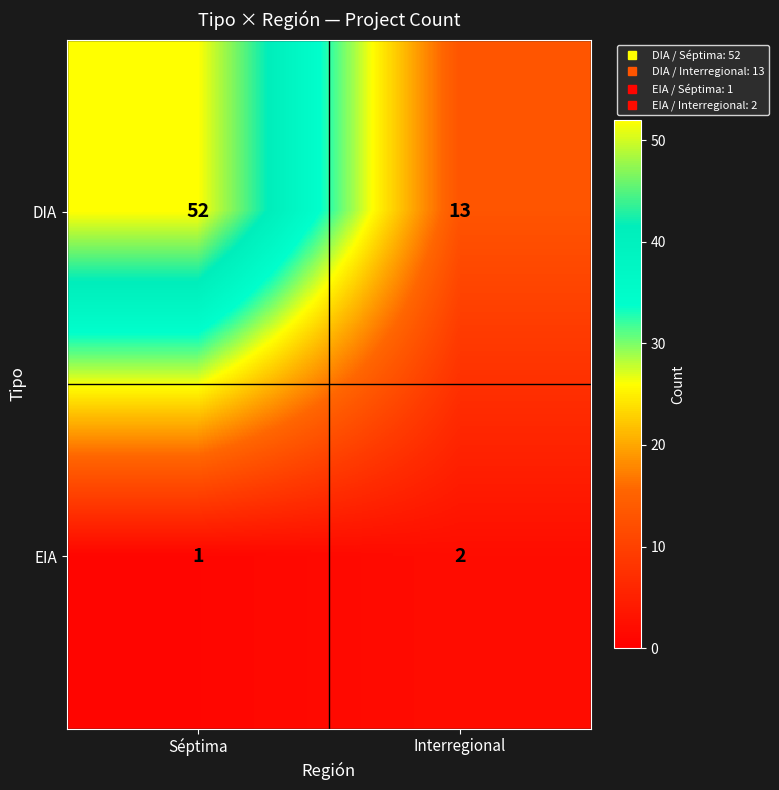

Which series has the largest total across all categories?

DIA